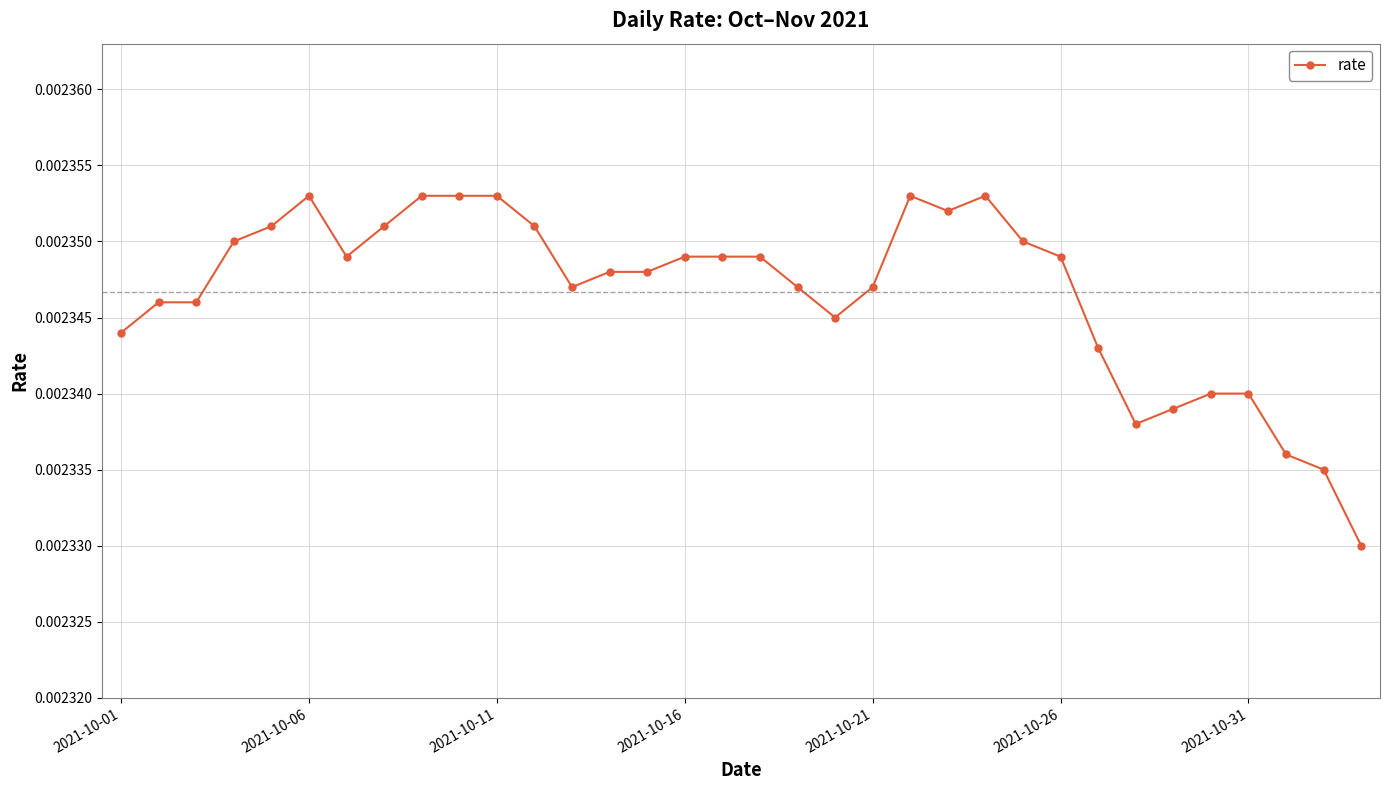

True or false: there are more than 1 points higher than both neighbors.

True